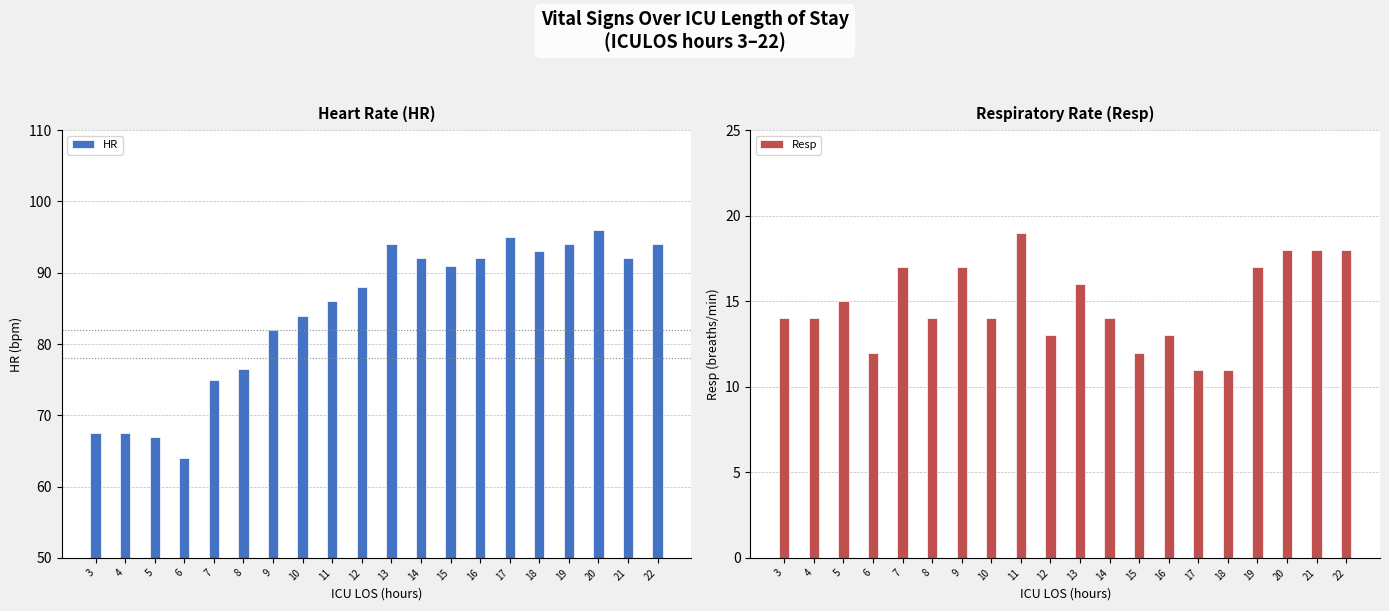

What is the value of the Resp bar at the 19th from the left?

18